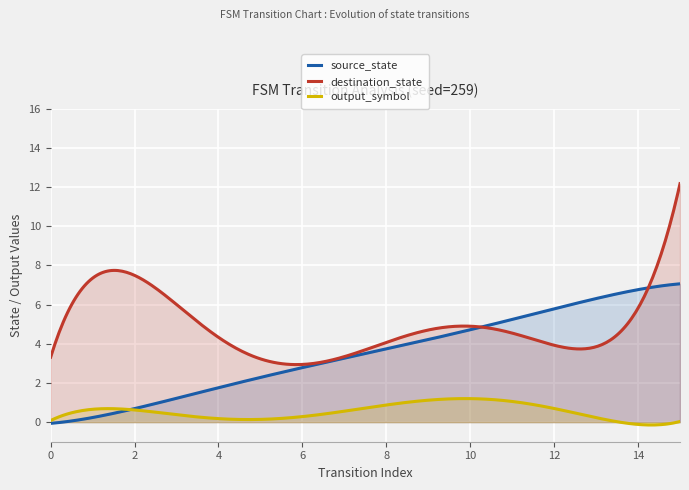

True or false: destination_state and output_symbol intersect in this chart.

False